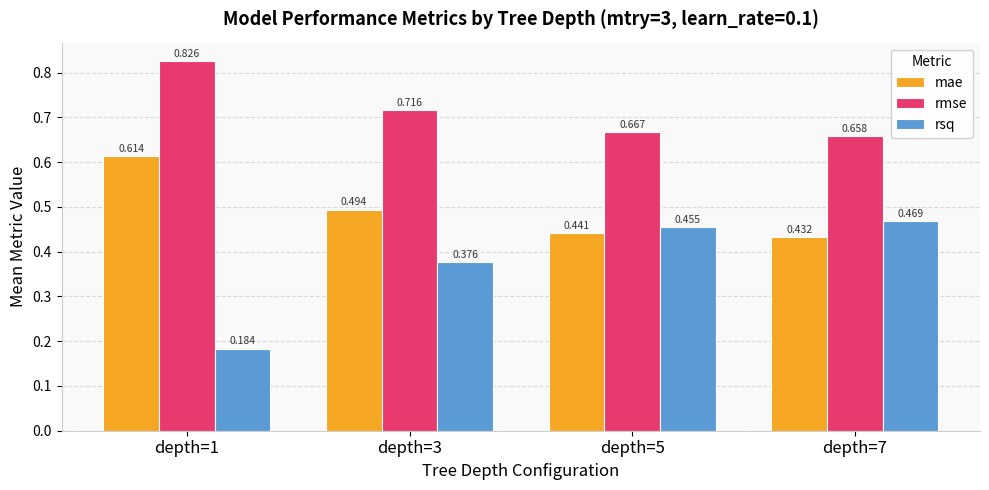

At which label does mae reach its minimum?

depth=7